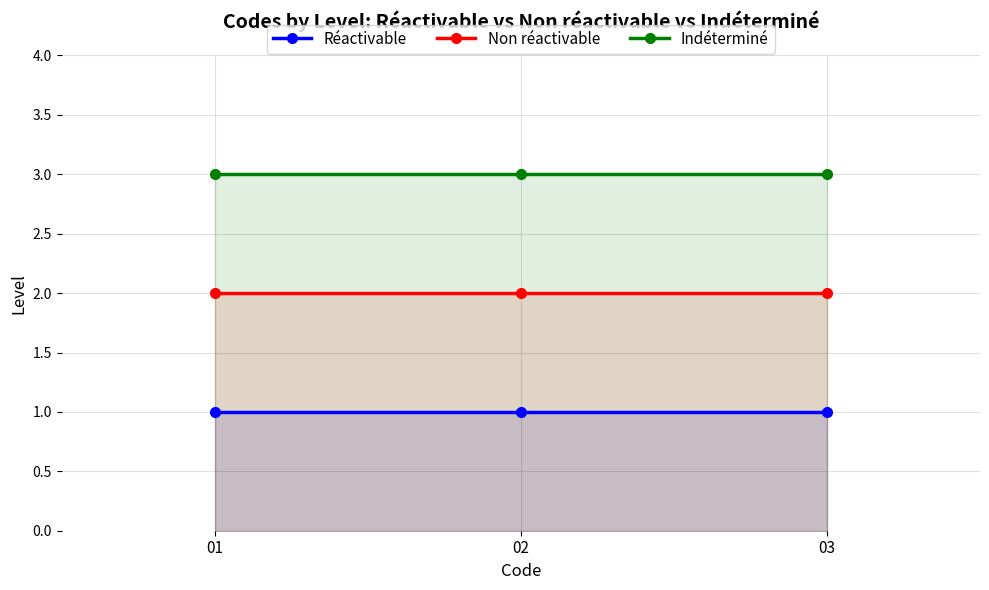

How many lines are shown in the chart?

3